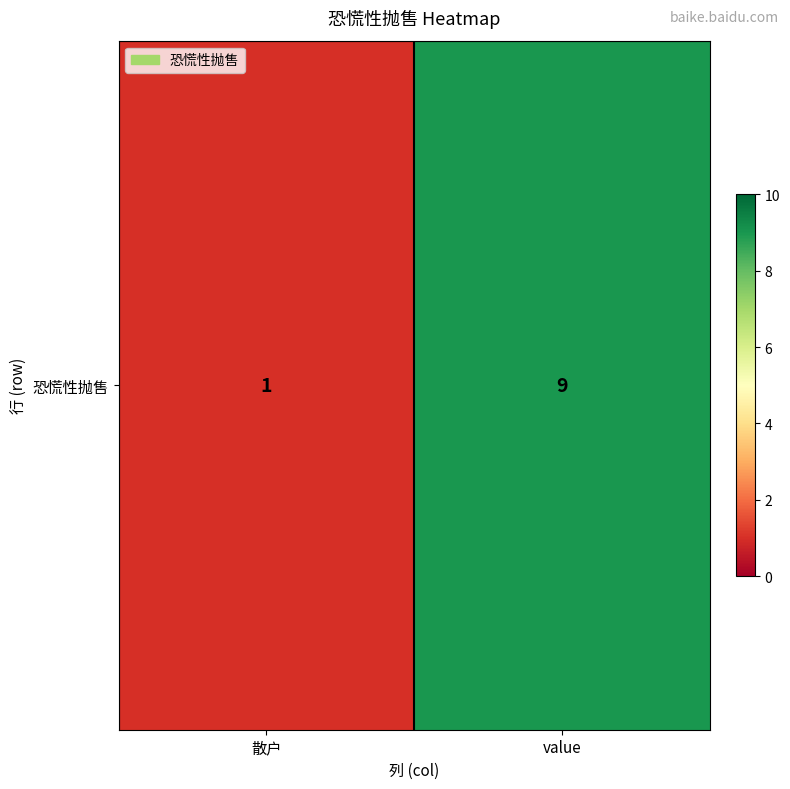

Count the number of data series in this chart.

1